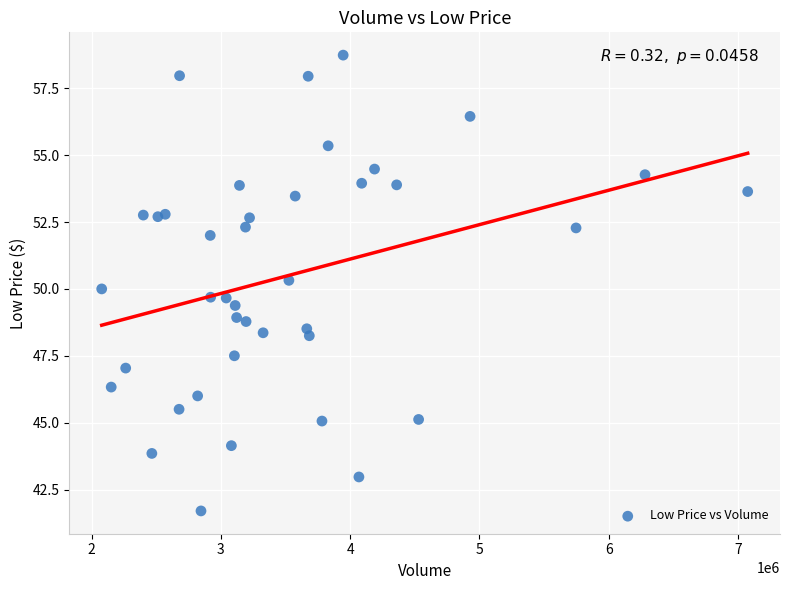

What is the range of Y values (max minus min)?

17.0